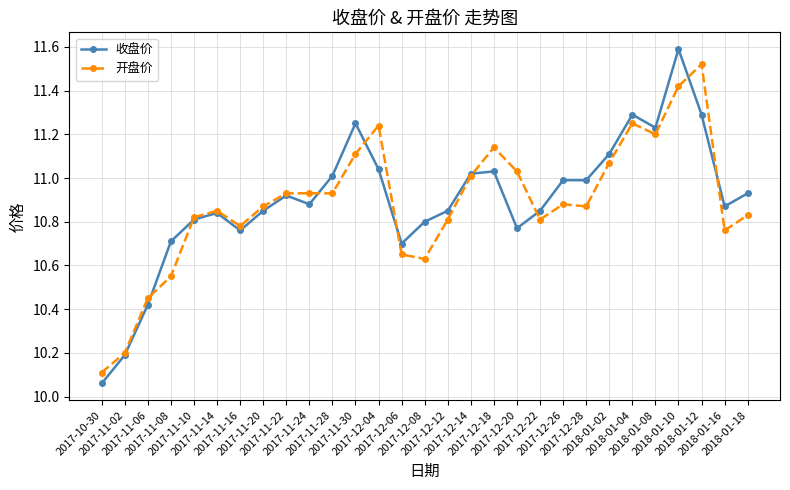

List the series in order of their peak value, highest first.

收盘价, 开盘价